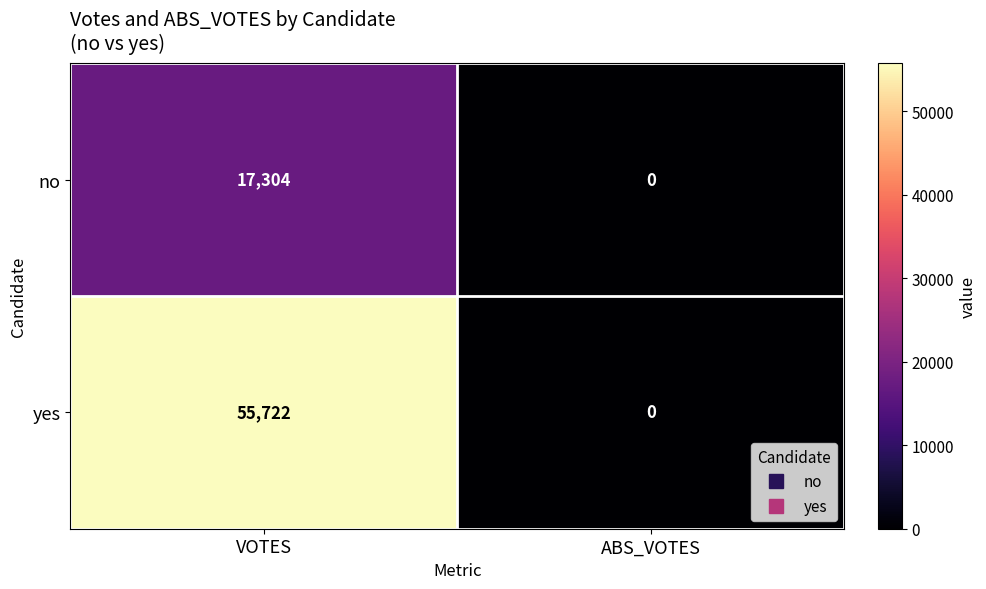

The value of no at ABS_VOTES is -7877. True or false?

False